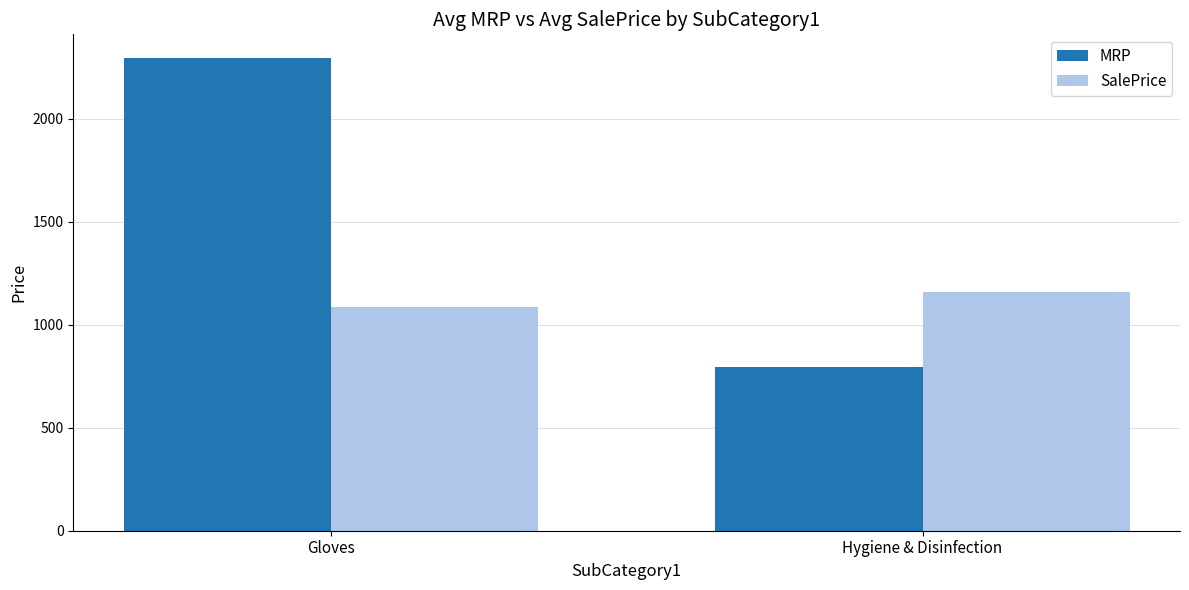

How many data points in SalePrice are less than 1159?

1